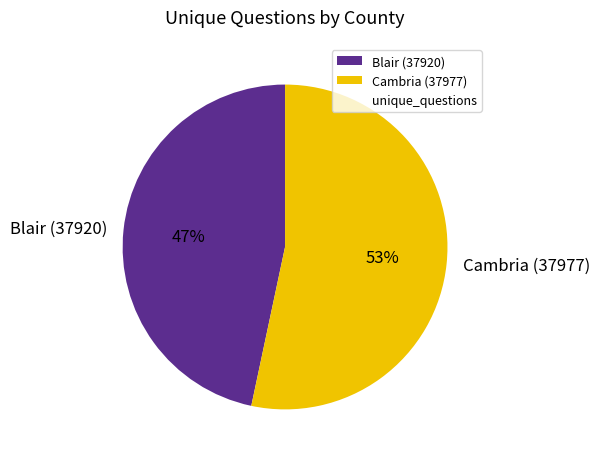

How many segments does this pie chart have?

2